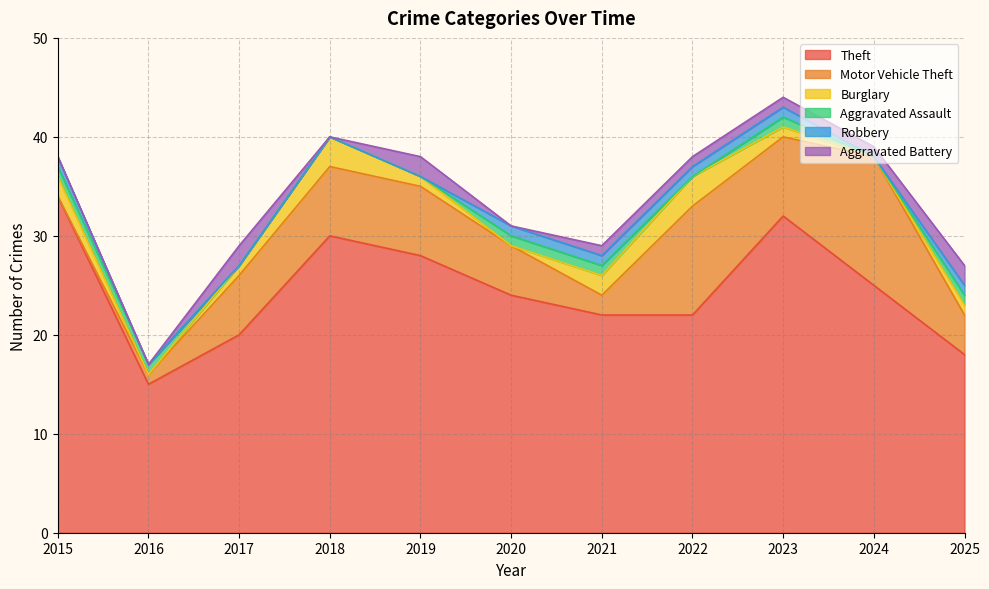

What are all the series names shown in the legend?

Theft, Motor Vehicle Theft, Burglary, Aggravated Assault, Robbery, Aggravated Battery